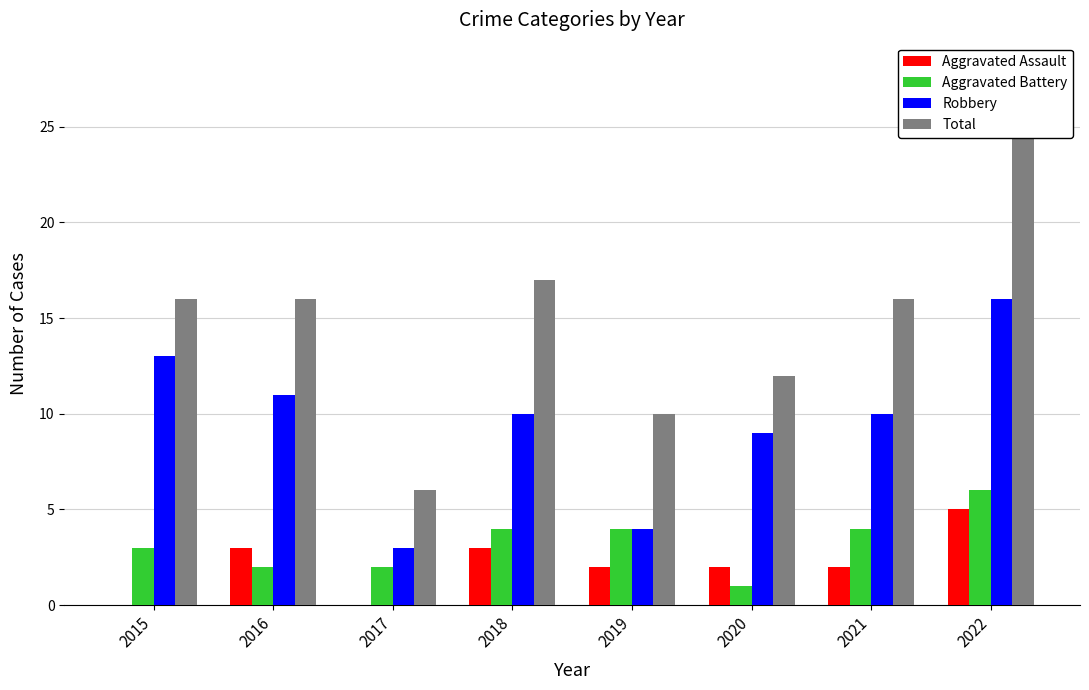

How many categories are shown in the chart?

8